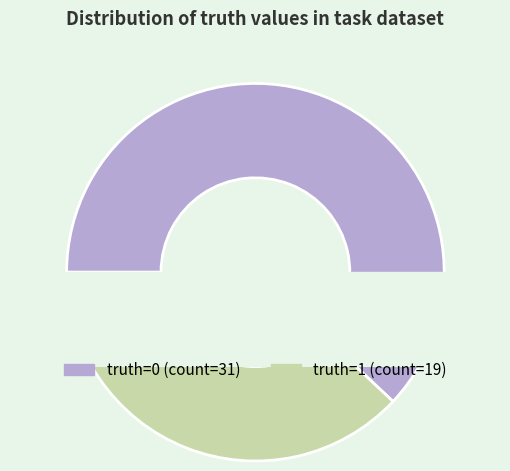

What is the largest slice in the pie chart?

truth=0